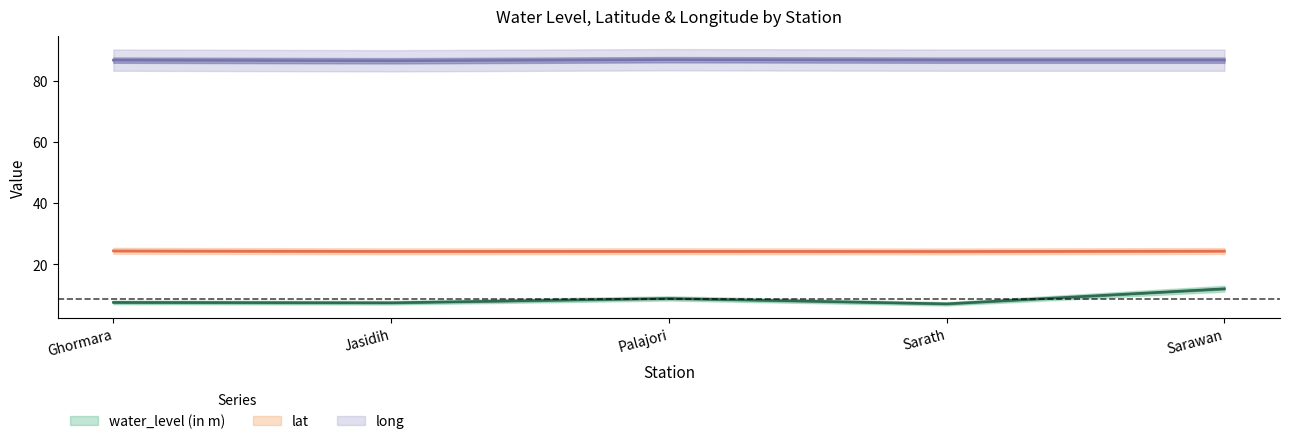

How many series are shown in this chart?

3